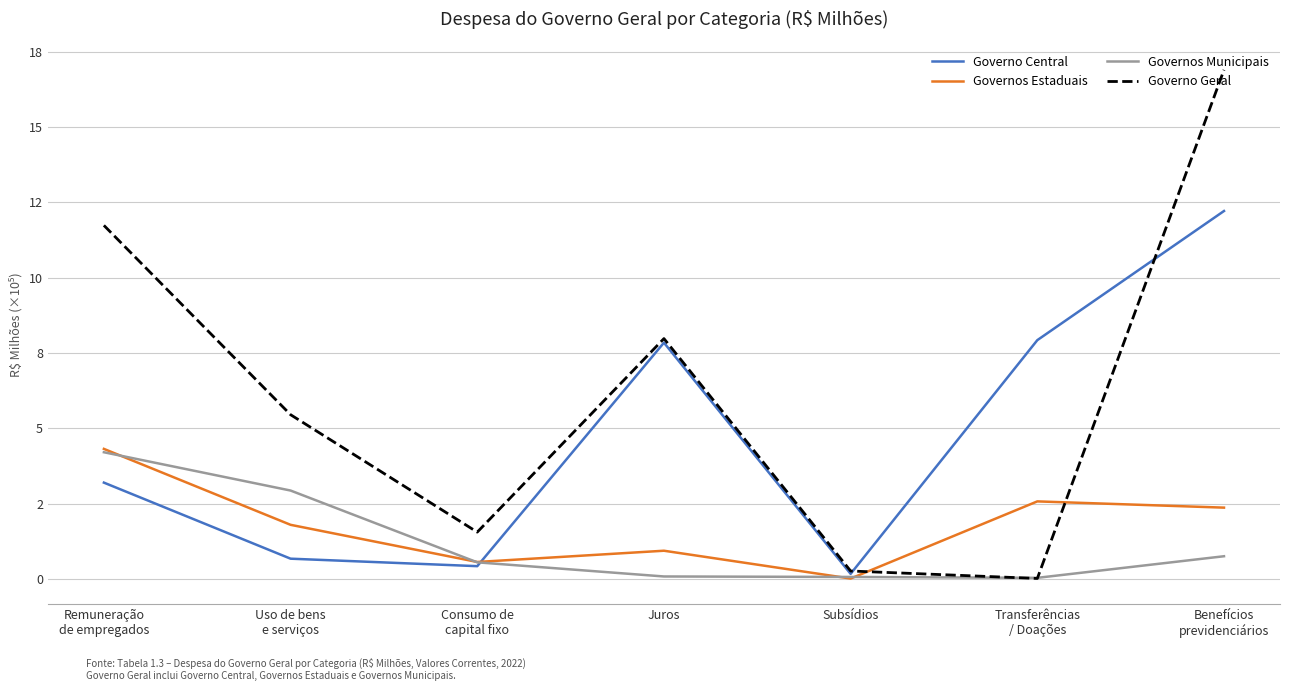

How many times do Governos Municipais and Governo Geral cross each other?

2